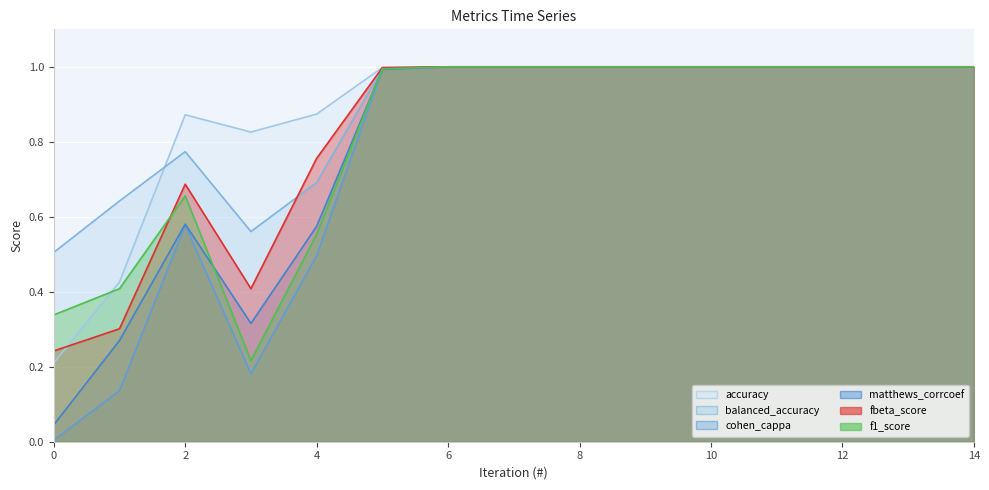

At which category is the sum across all series the highest?

6